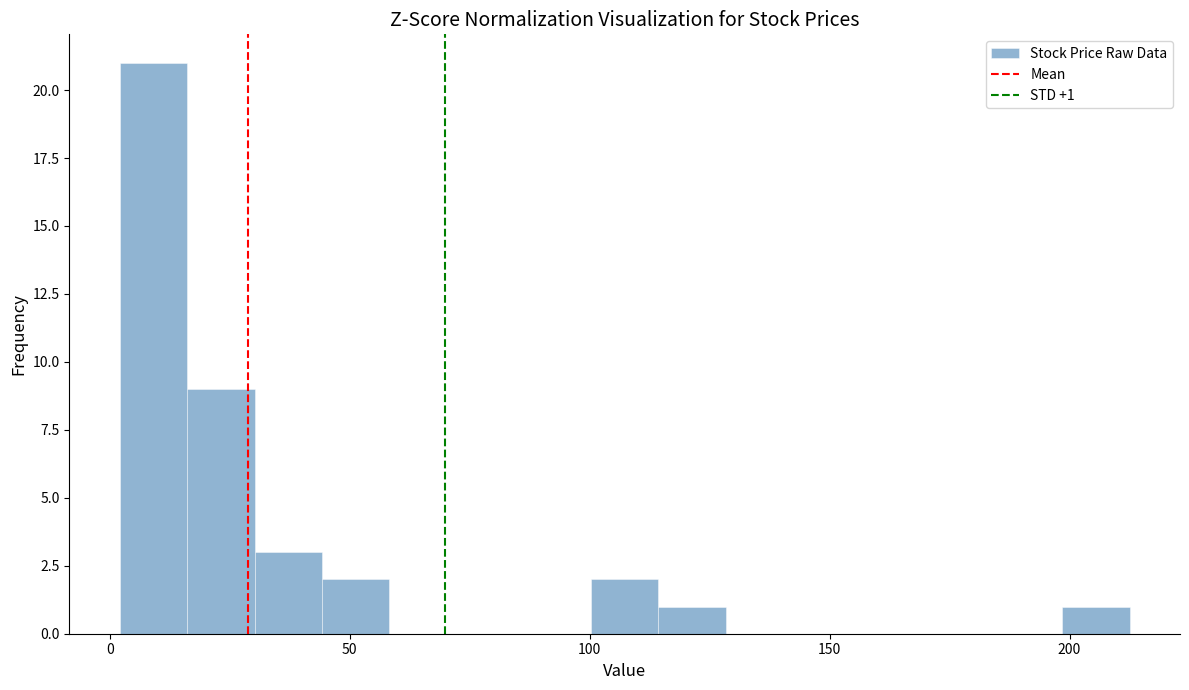

Read against the x-axis, roughly where is the centre of the tallest bar?

10